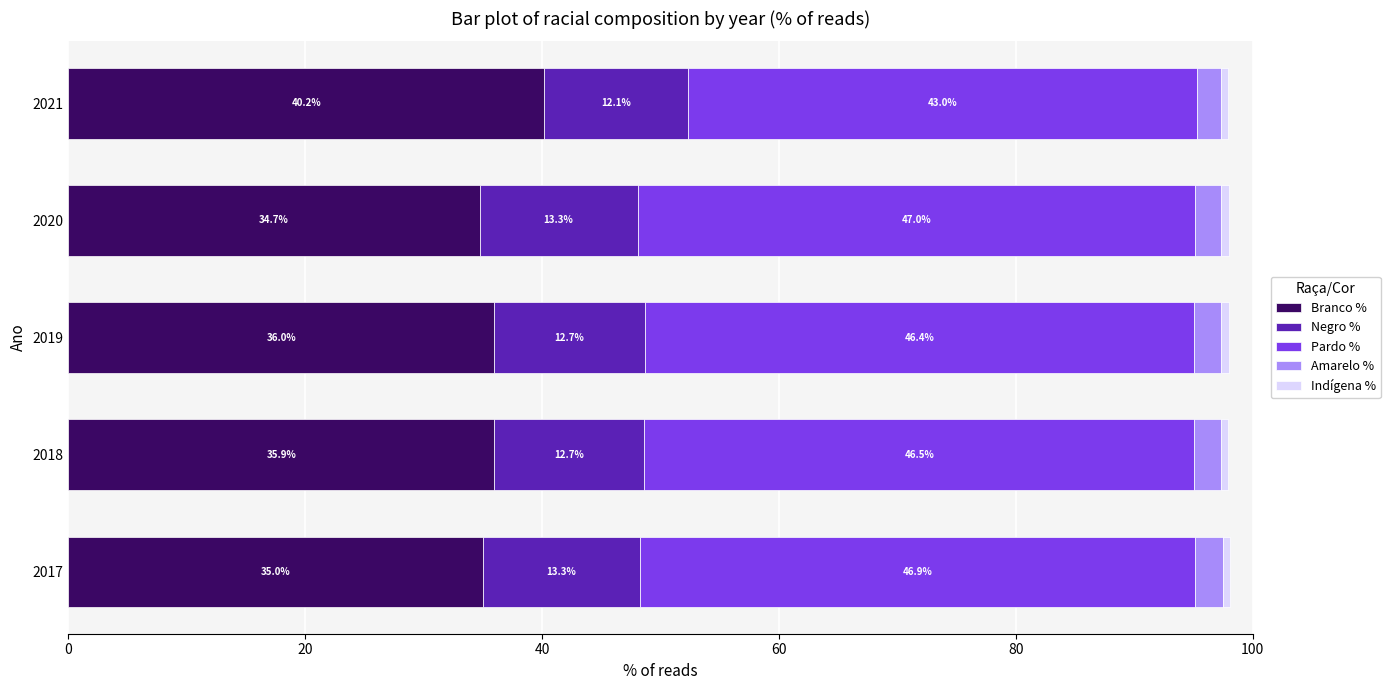

Rank the categories by Branco % value from highest to lowest.

2021, 2019, 2018, 2017, 2020